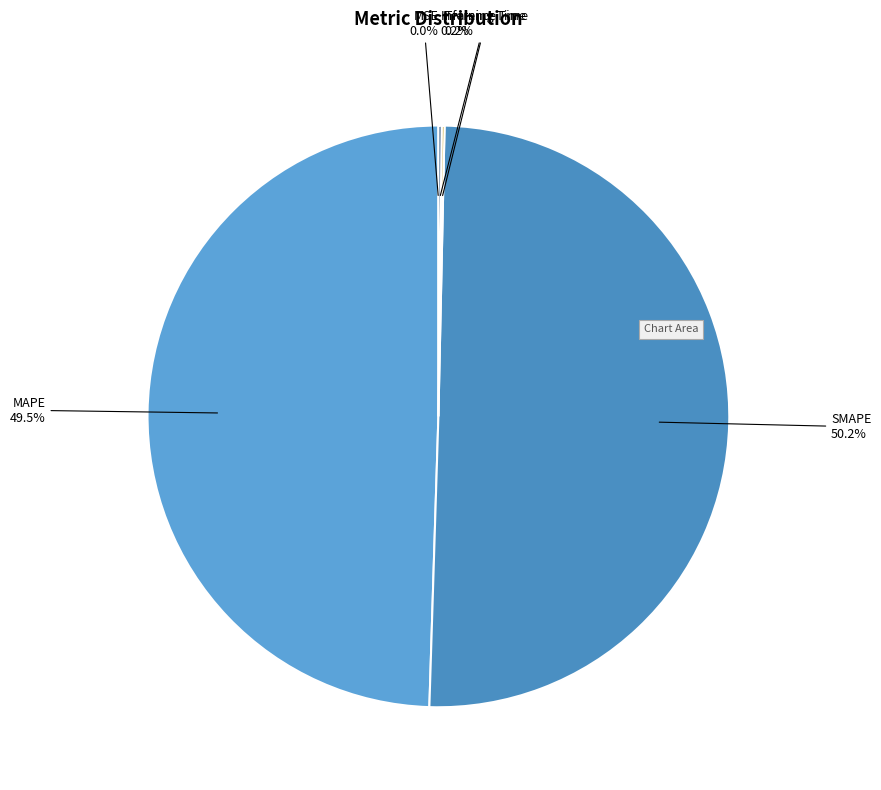

What is the majority slice?

SMAPE